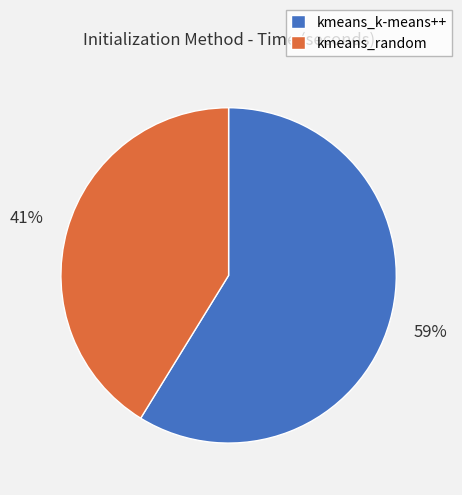

To the nearest percent, what is the difference between the kmeans_k-means++ and kmeans_random slice percentages?

18%